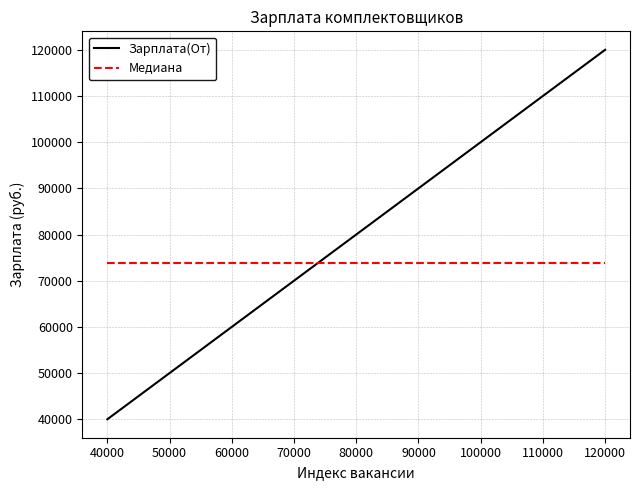

Which series has the widest spread of values?

Зарплата(От)